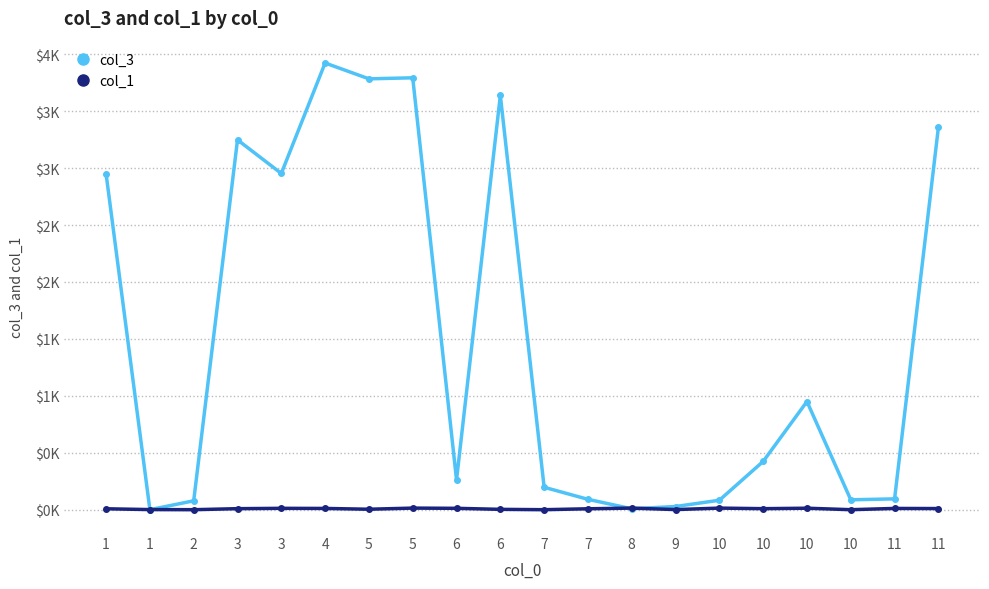

Is this an area chart (filled region under the line)?

No